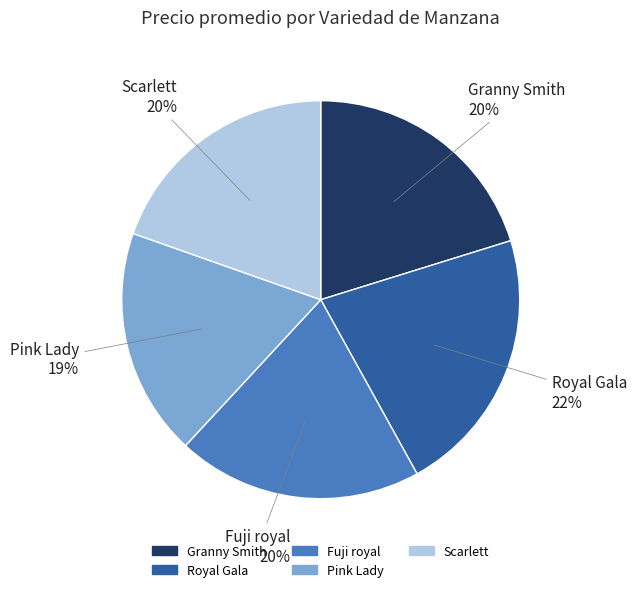

Which category has the smallest portion of the pie?

Pink Lady